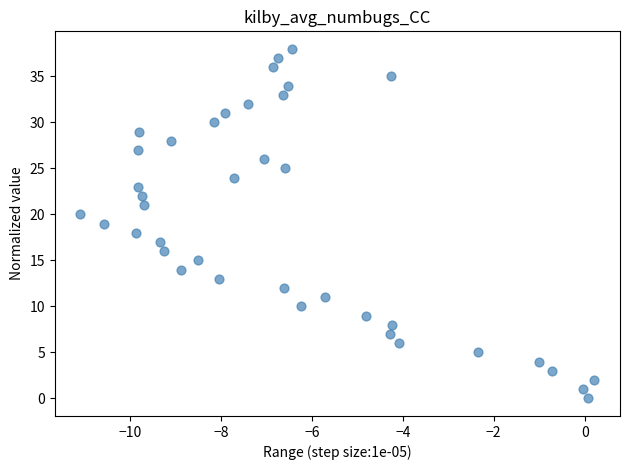

What is the range of Y values (max minus min)?

38